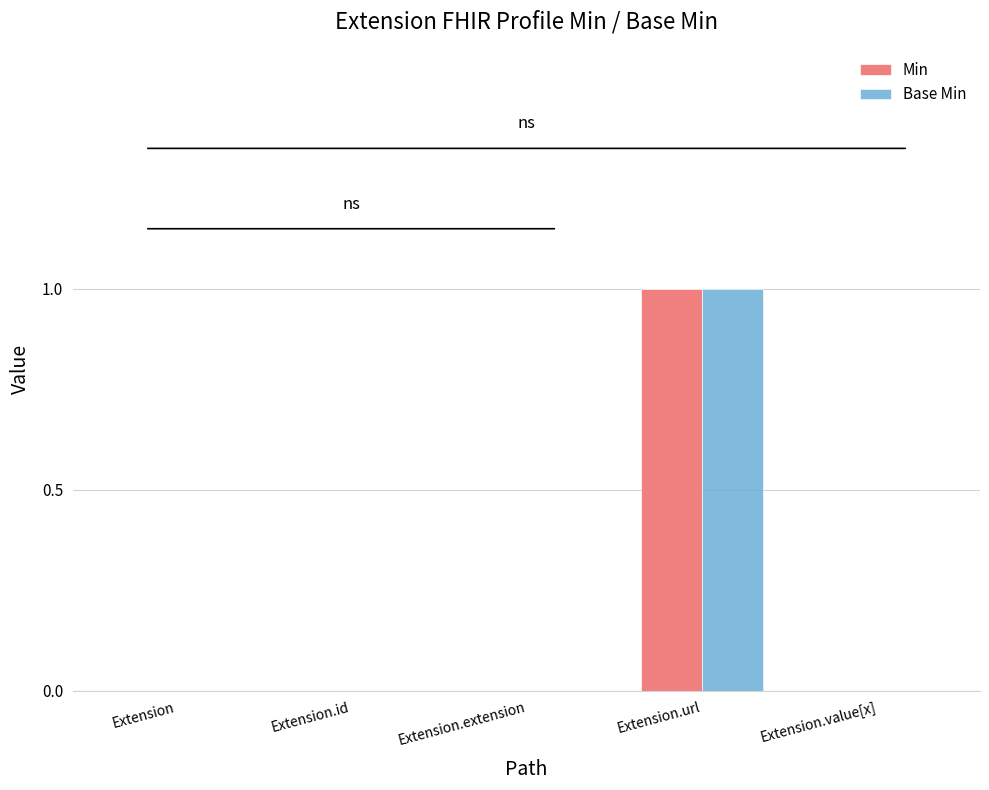

True or false: Min has a value of 0 at Extension.

True